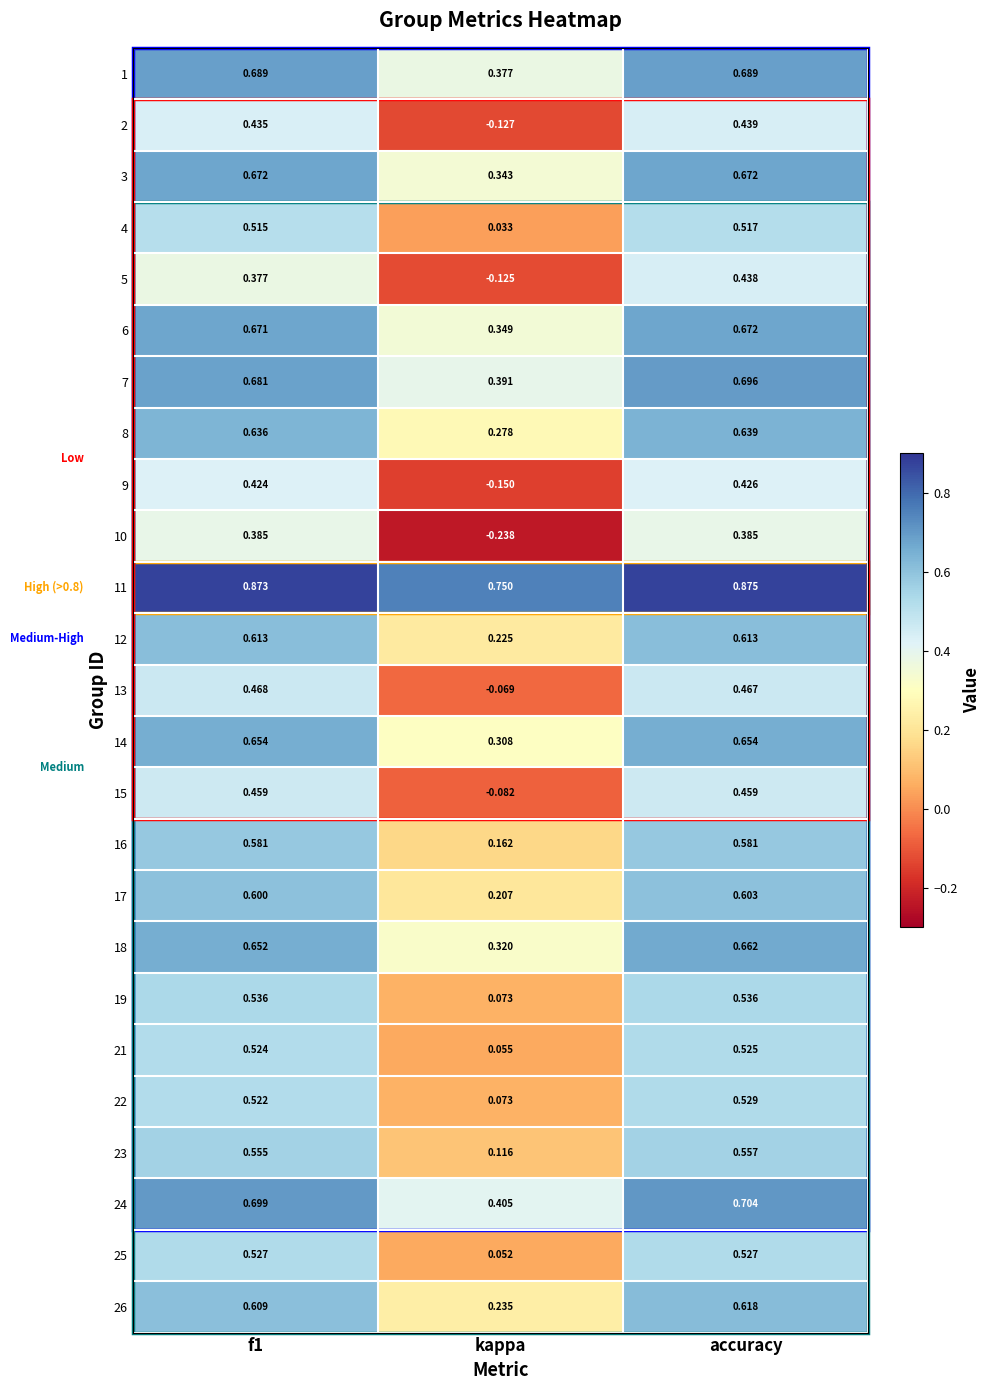

Between f1 and kappa, which series saw the biggest shift?

10